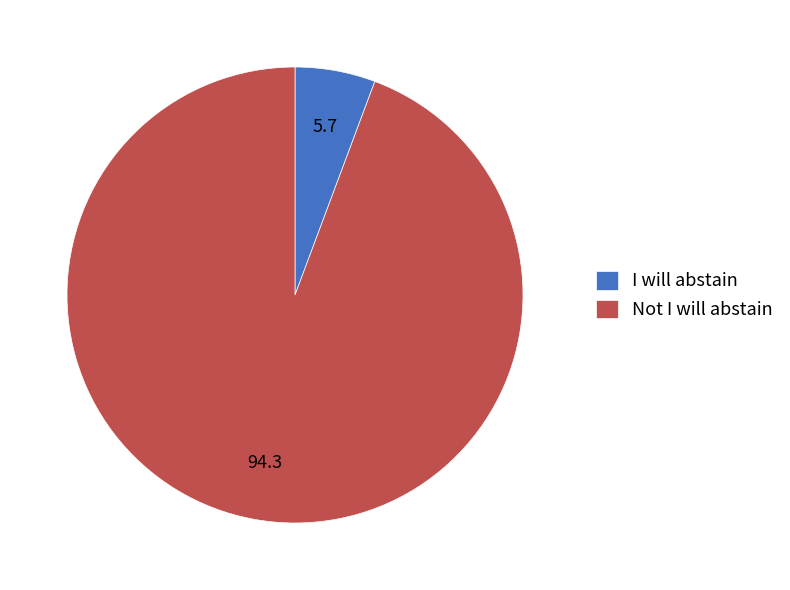

The I will abstain slice represents 1% of the pie. True or false?

False